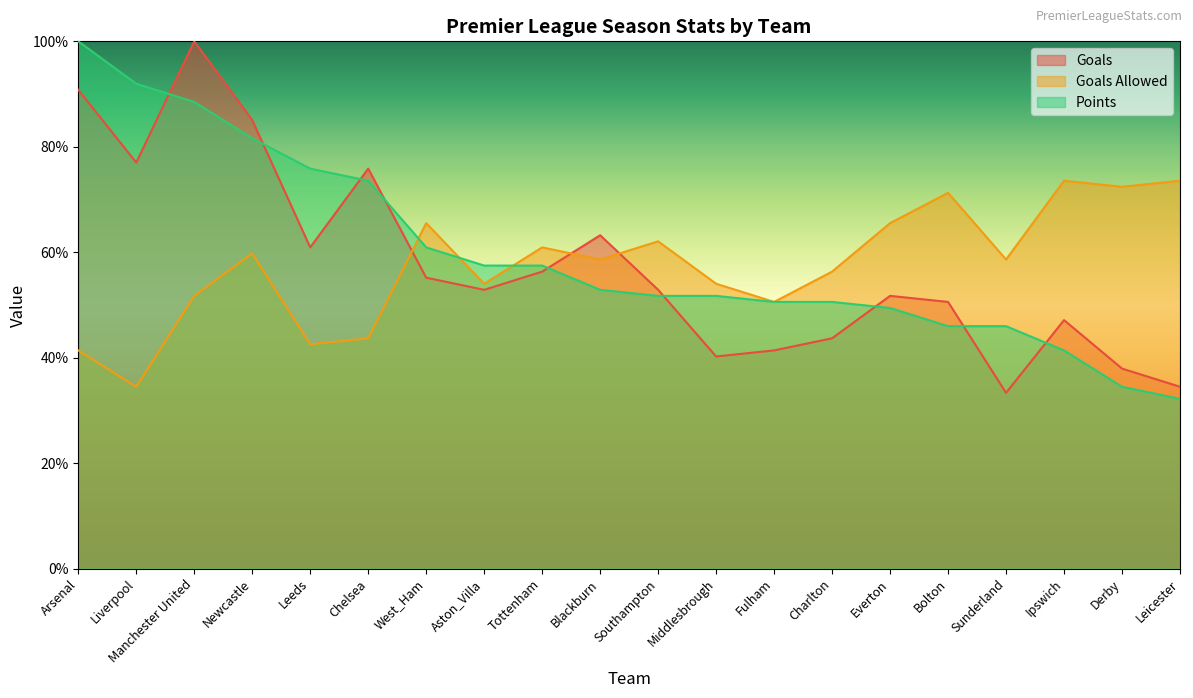

At how many categories does at least one series exceed 37?

20